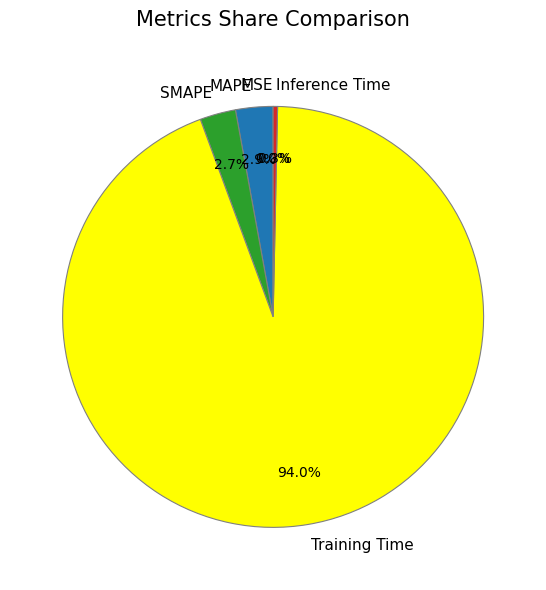

Which category has the biggest portion of the pie?

Training Time